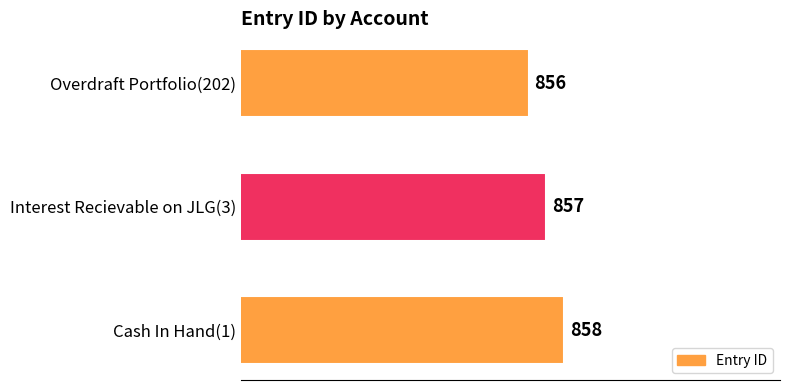

How many categories are shown in the chart?

3